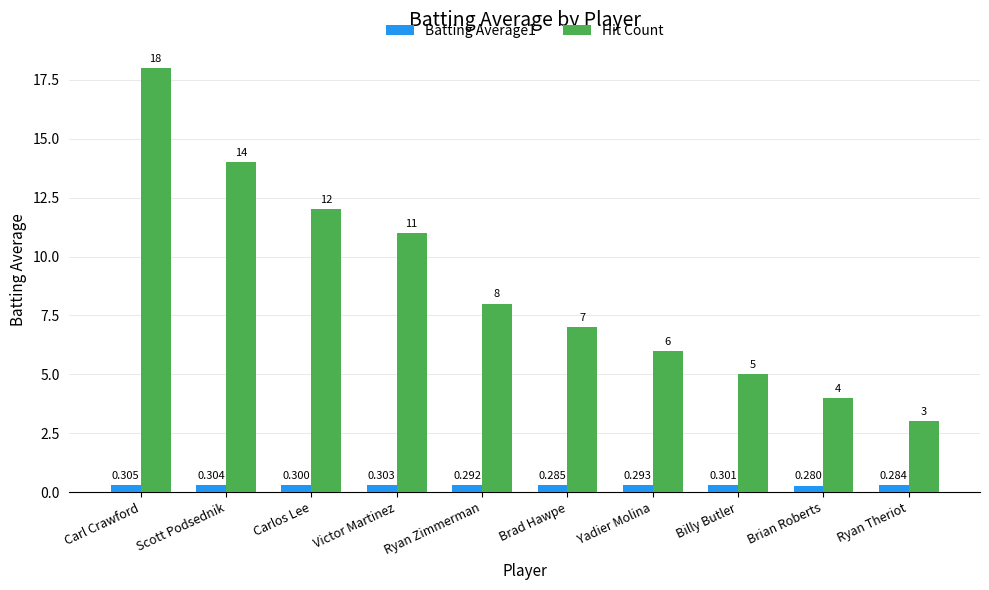

Which series has the largest range (max minus min)?

Hit Count